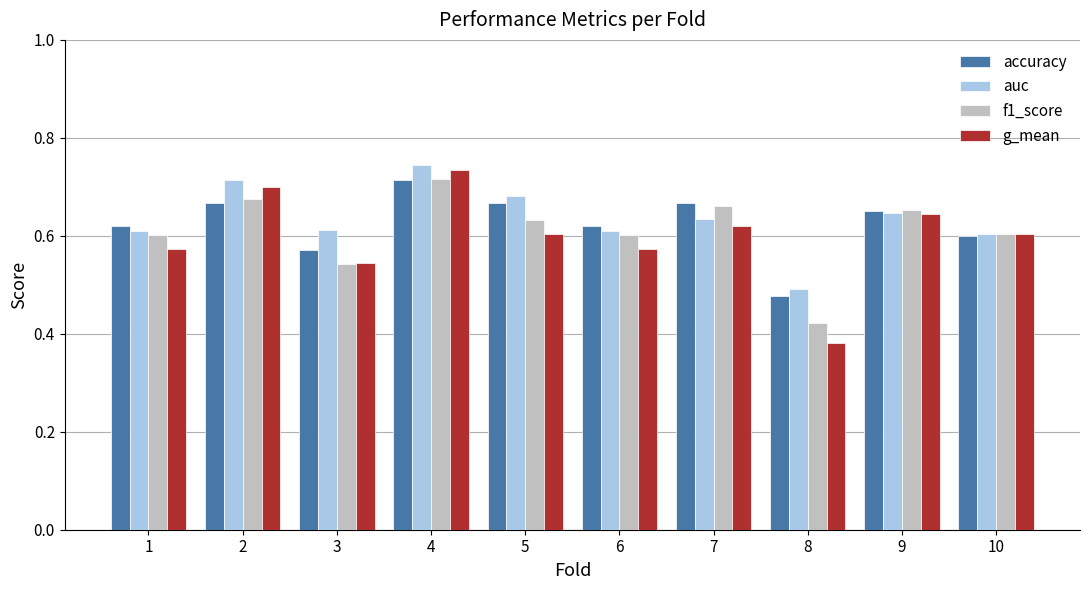

True or false: accuracy has a value of 0.4 at 2.

False